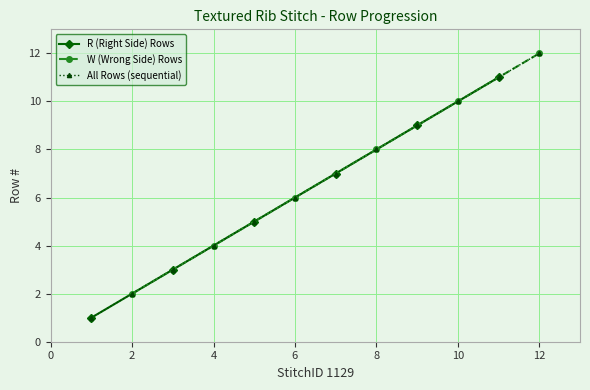

What is the highest value of the R (Right Side) Rows series?

11